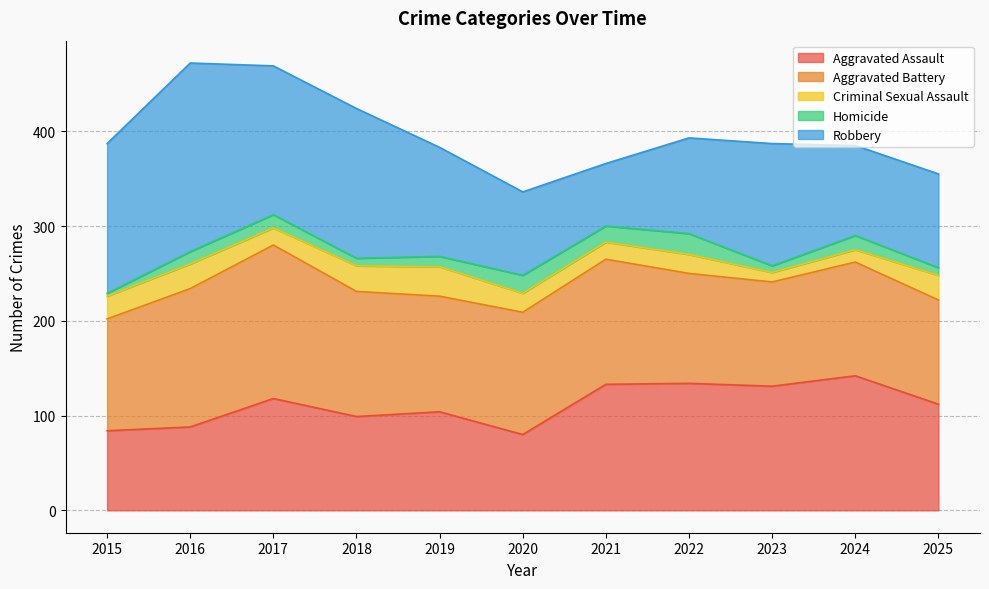

Between 2020 and 2025, which series saw the biggest shift?

Aggravated Assault